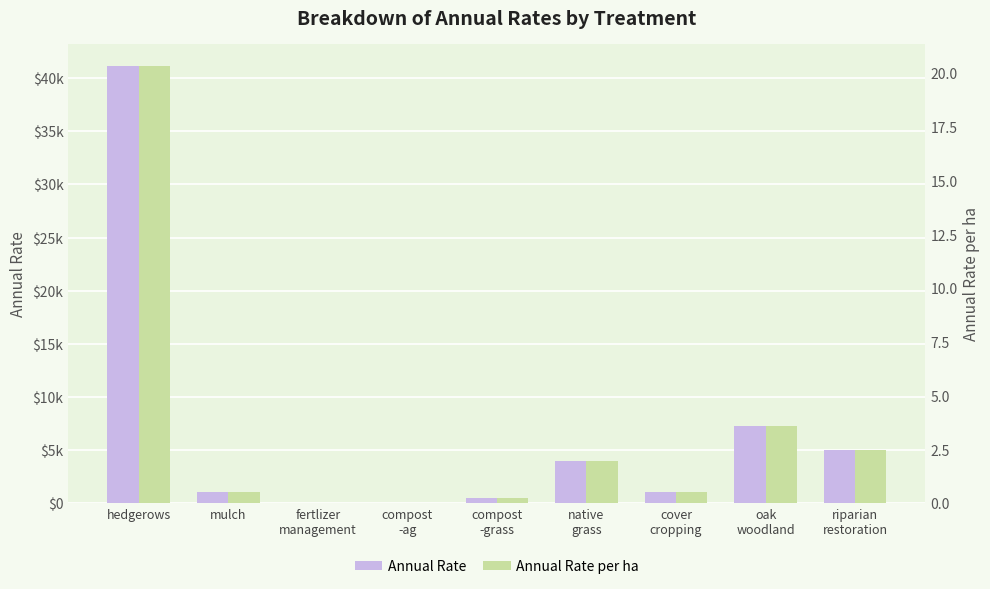

Which series has the widest spread of values?

Annual Rate